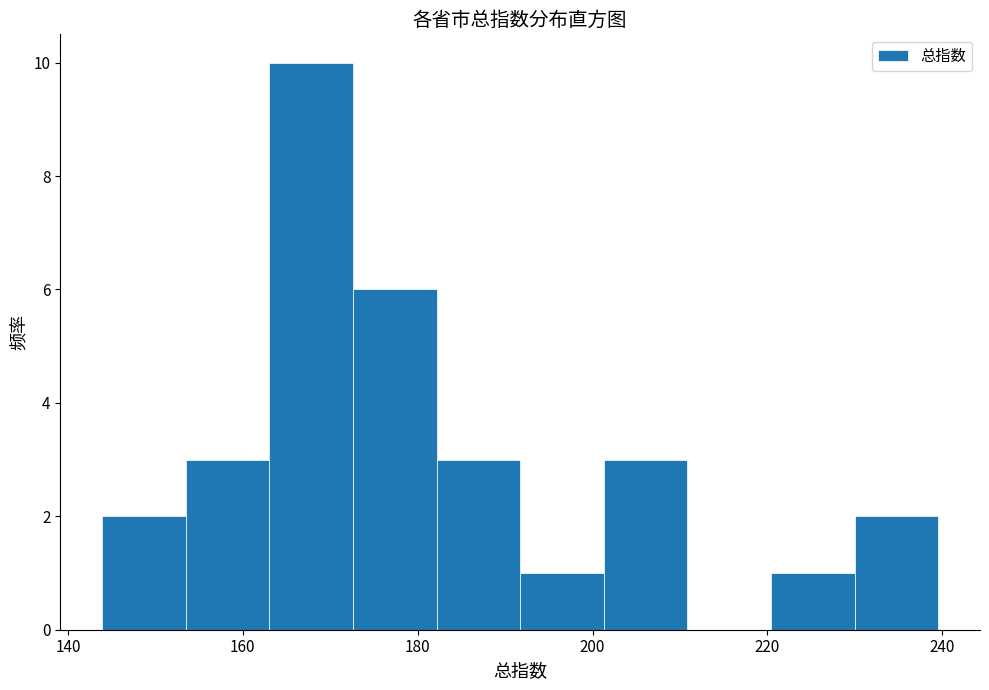

Reading left to right, list every bar in this chart as the range it spans on the x-axis followed by its height. Neither the bar edges nor the heights are printed on the chart, so give them approximately, as read against the axes.

144 to 154: 2
154 to 164: 3
164 to 172: 10
172 to 182: 6
182 to 192: 3
192 to 202: 1
202 to 210: 3
210 to 220: 0
220 to 230: 1
230 to 240: 2